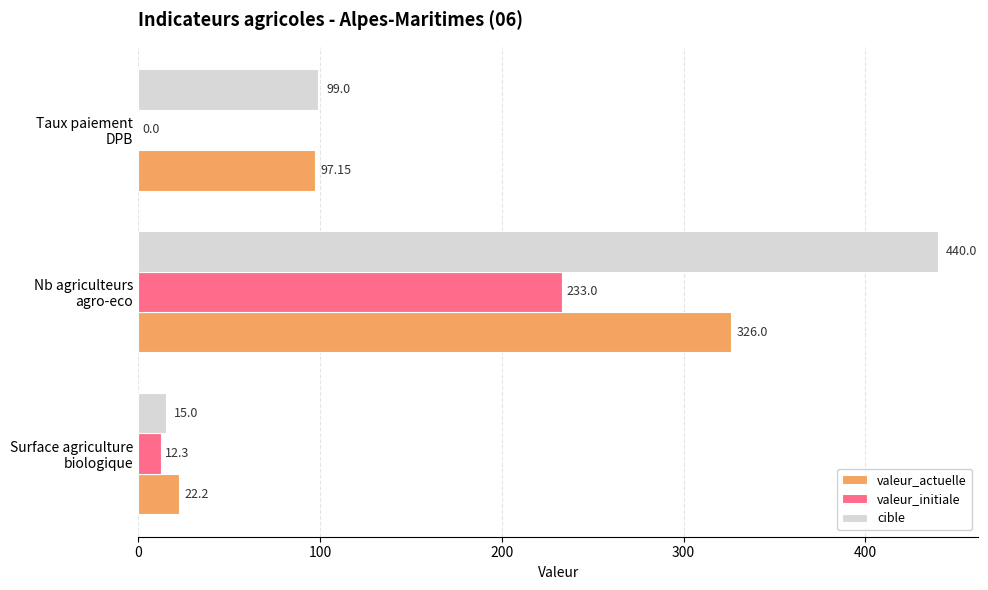

At which label is cible closest to 227?

Taux paiement
DPB